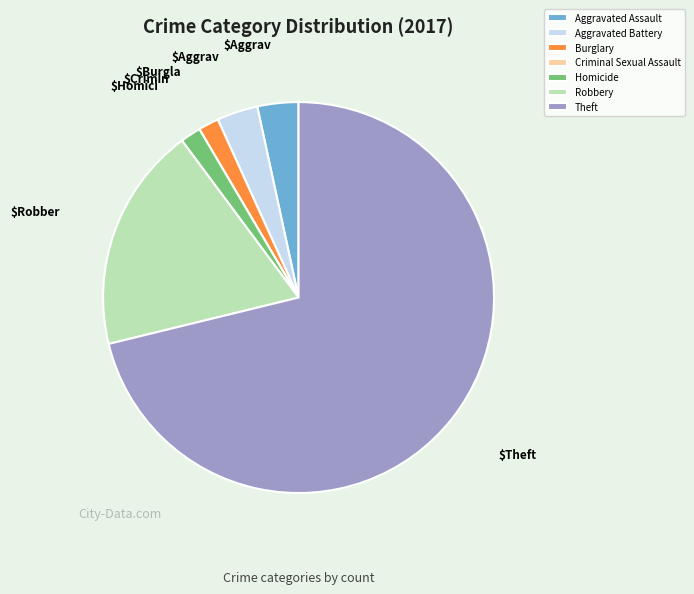

The Robbery slice represents 19% of the pie. True or false?

True